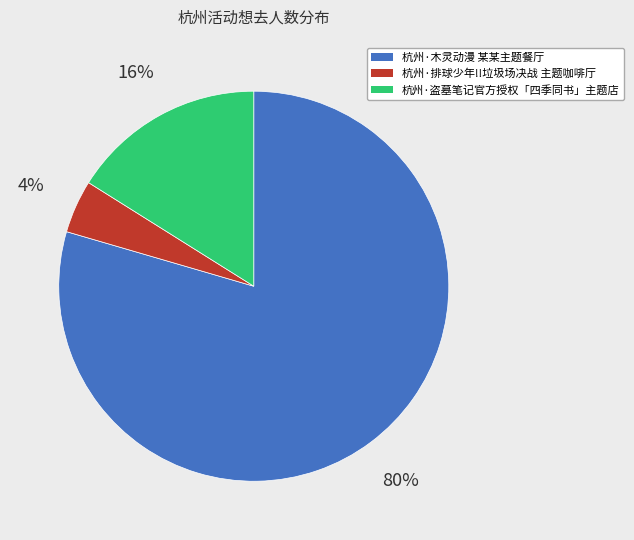

True or false: 杭州·木灵动漫 某某主题餐厅 accounts for 87% of the total.

False